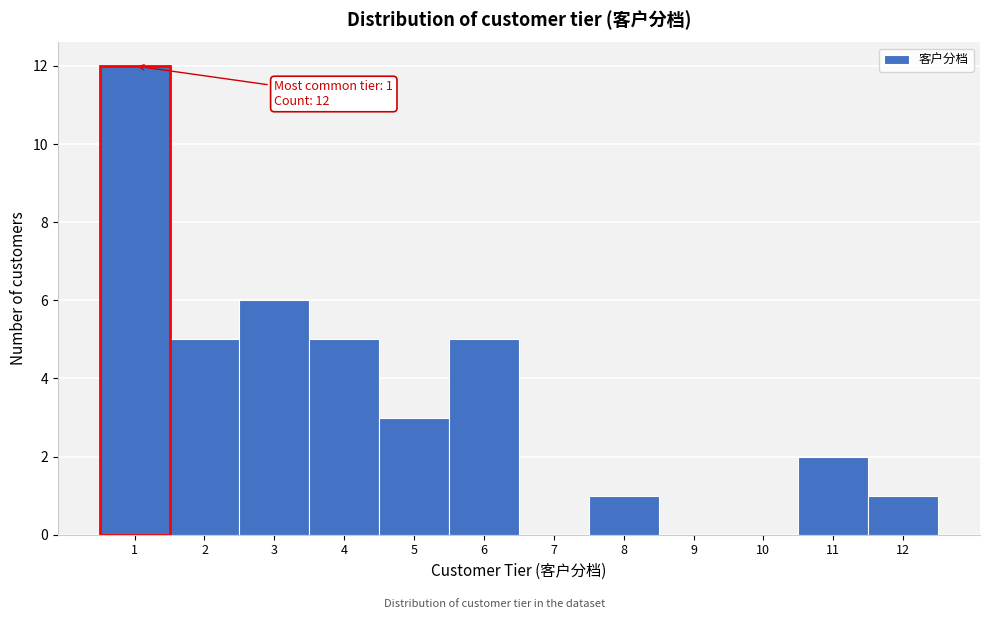

Which range on the x-axis has the tallest bar?

0.5 to 1.5